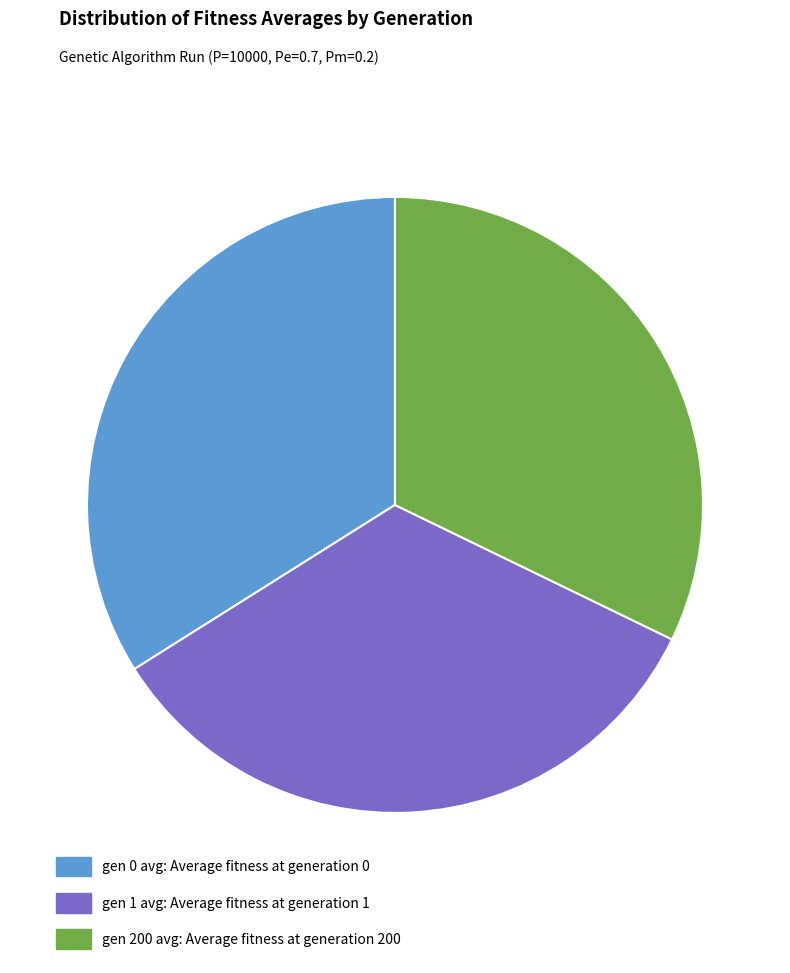

What is the ratio of the value at gen 1 avg: Average fitness at generation 1 to the value at gen 0 avg: Average fitness at generation 0?

1.0